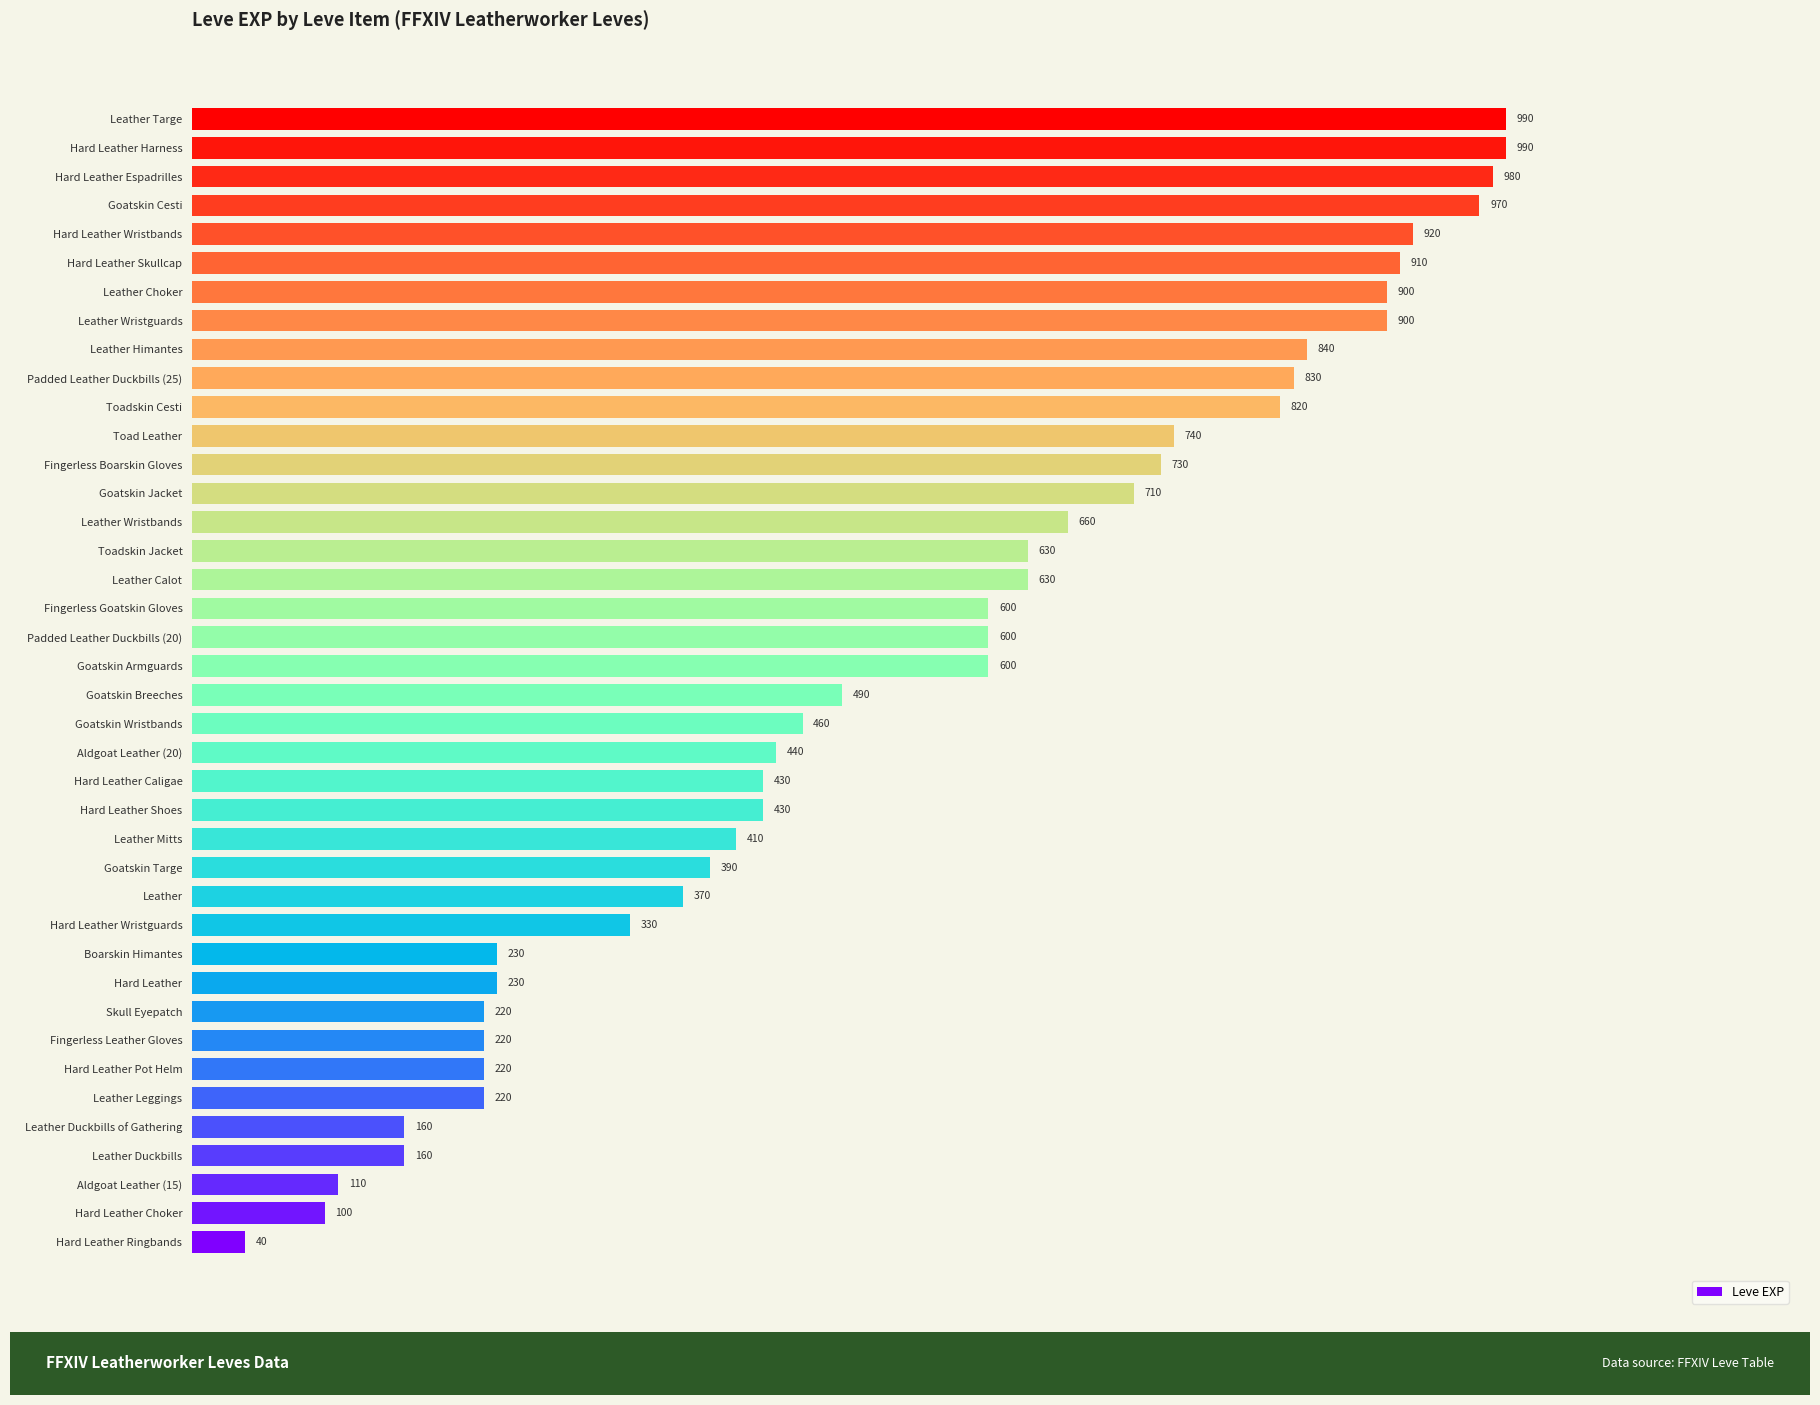

At which label is the value closest to 515?

Goatskin Breeches